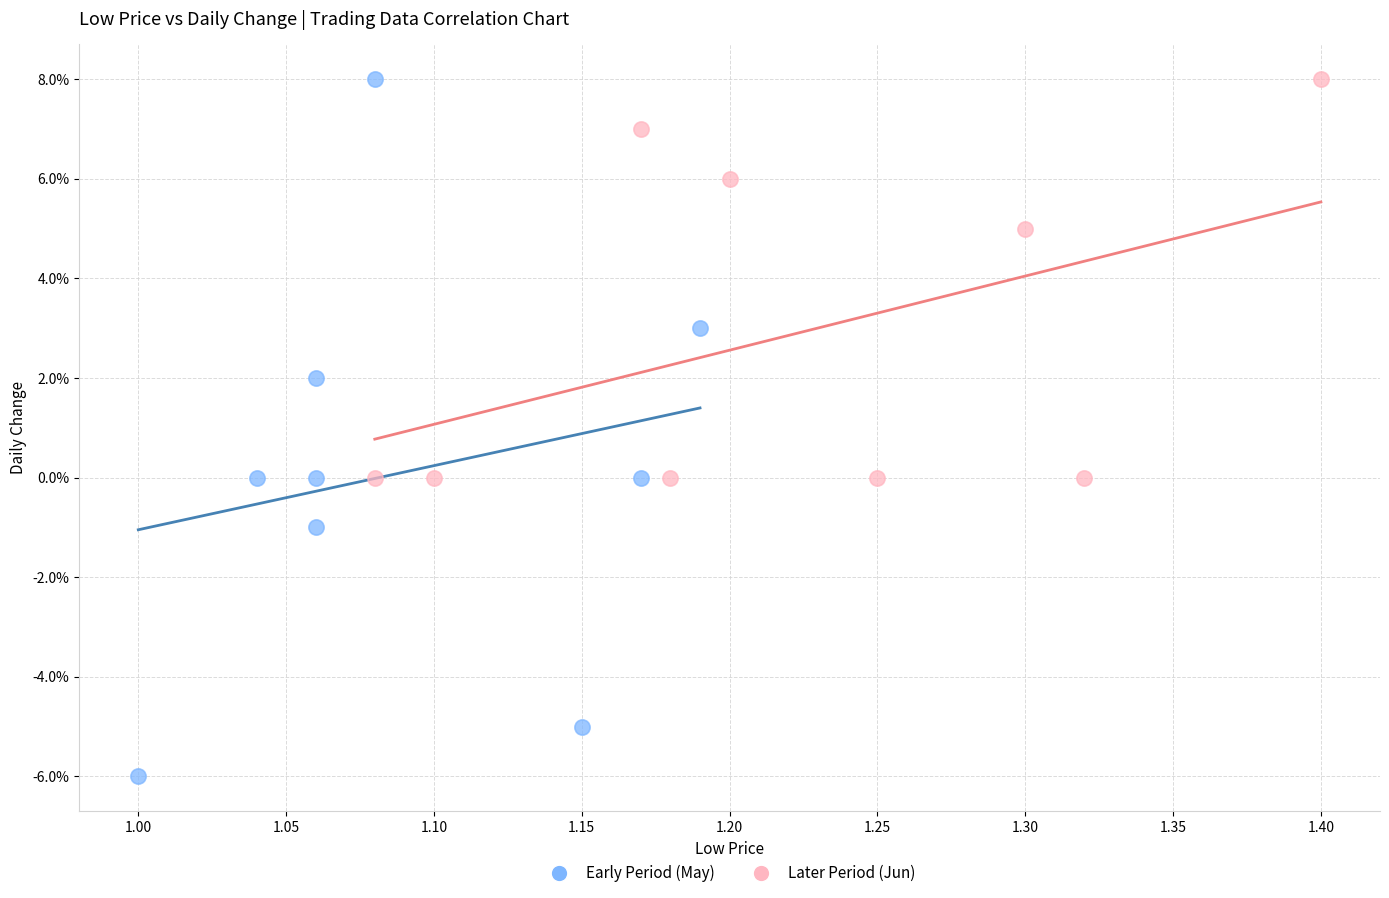

What are all the series names shown in the legend?

Early Period (May), Later Period (Jun)